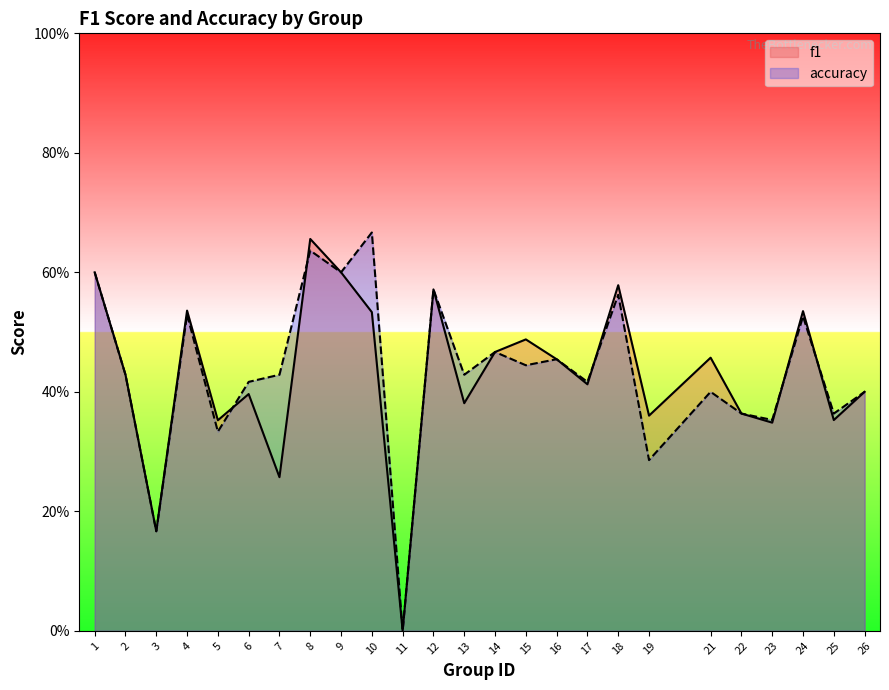

Count the number of categories in the chart.

25